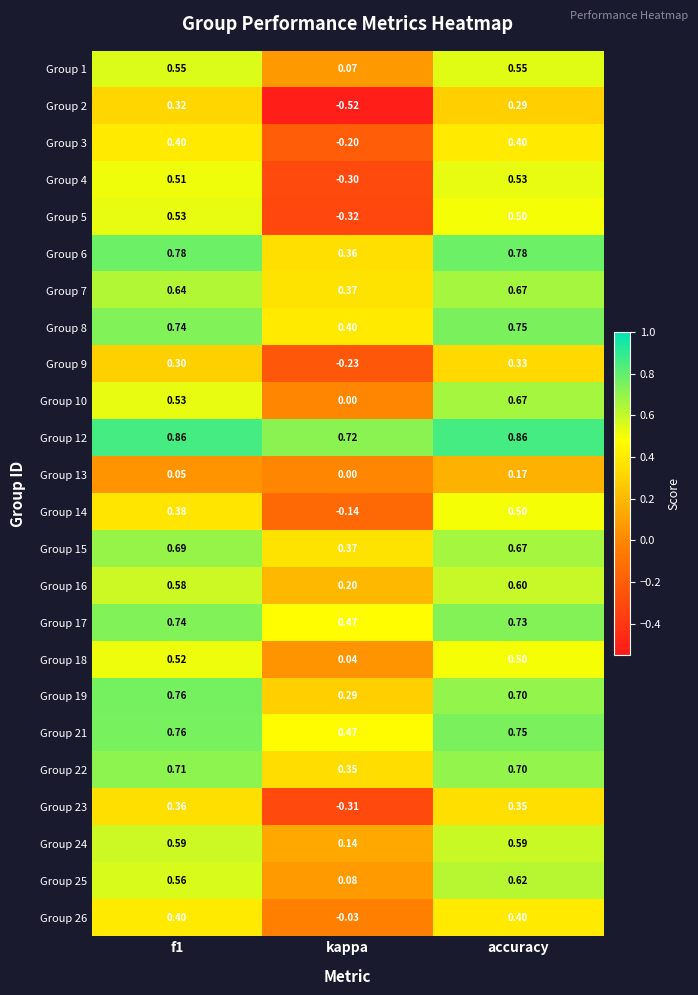

At which category is the sum across all series the highest?

accuracy